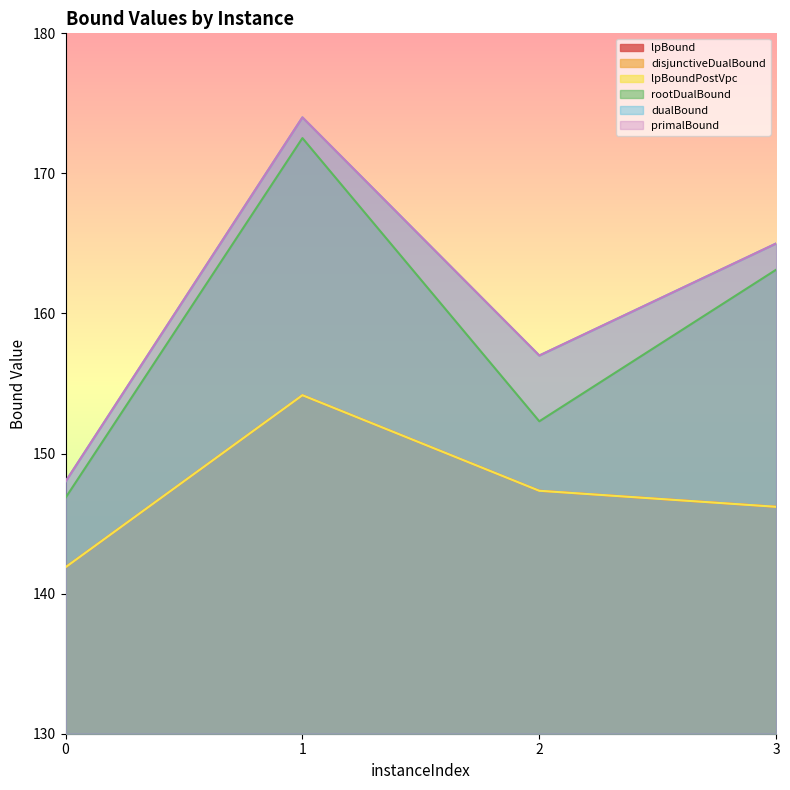

Which series has the largest total across all categories?

dualBound